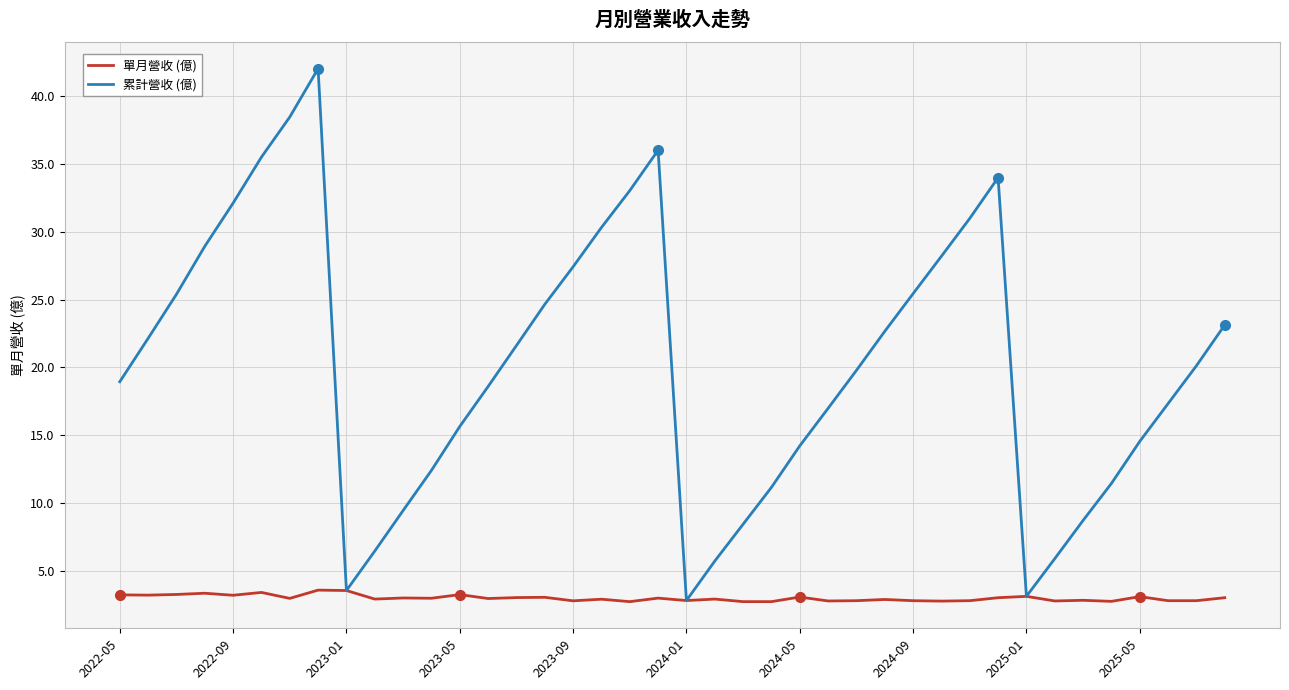

True or false: 累計營收 (億) has more than 2 points higher than both neighbors.

True